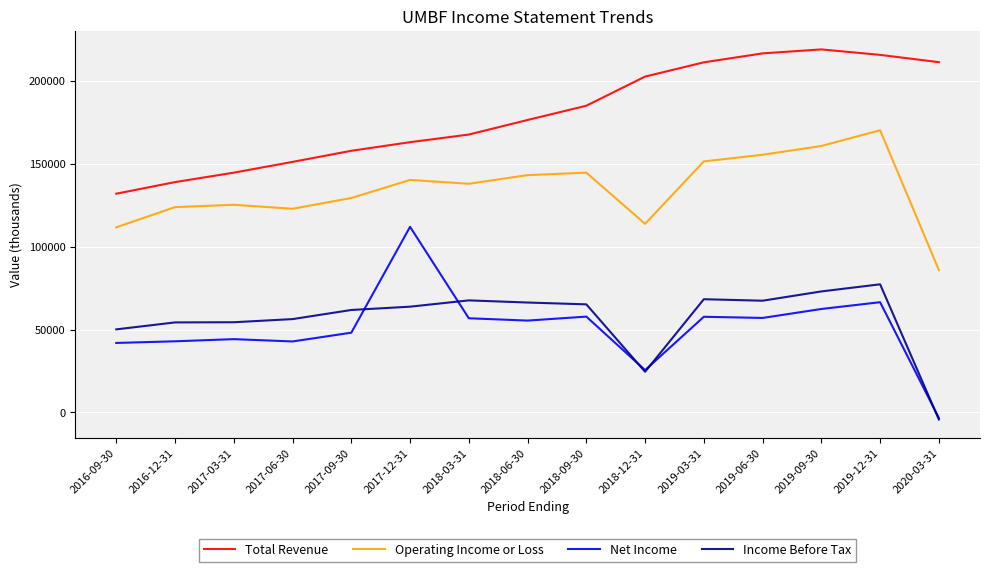

What is the maximum value for Total Revenue?

219100